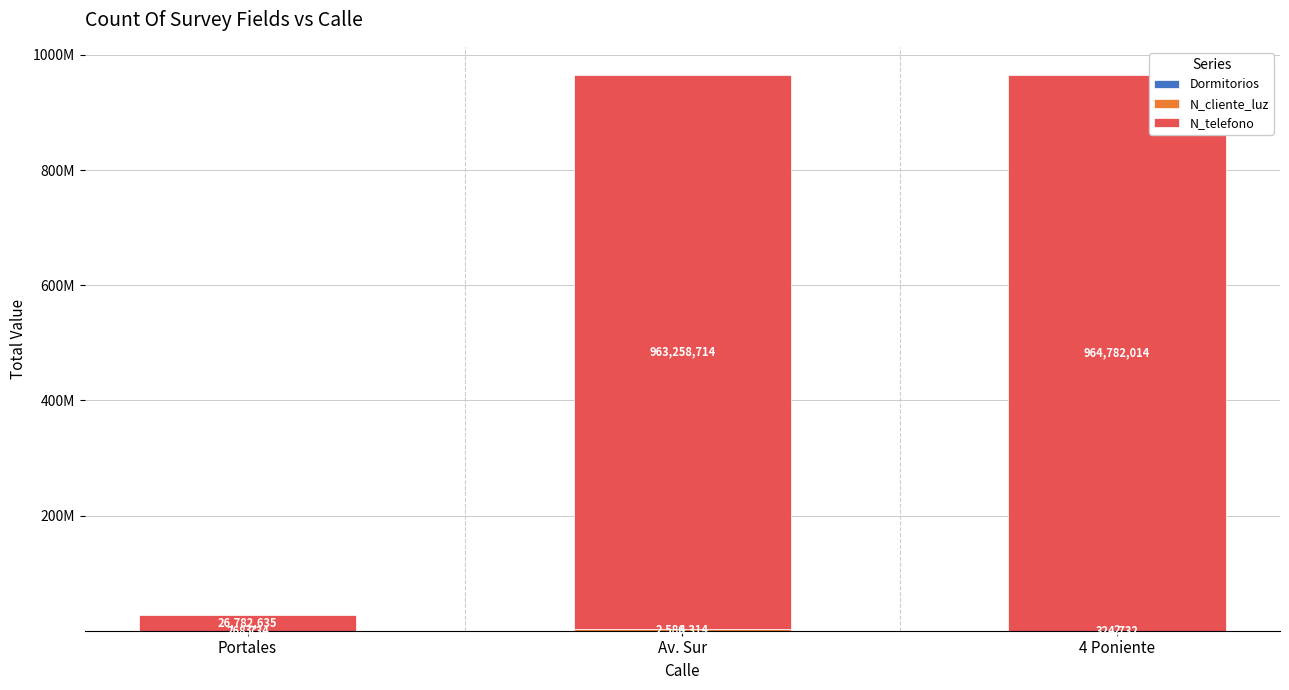

Are the bars horizontal?

No